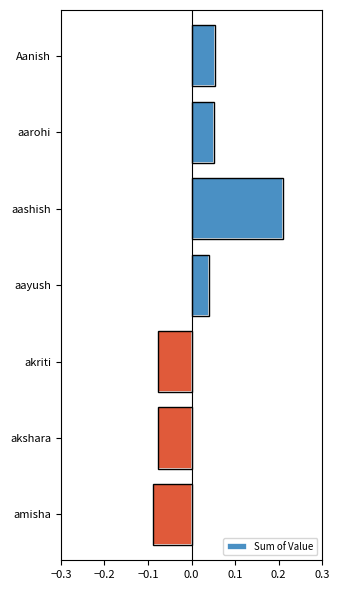

The value at amisha is -0.0. True or false?

False